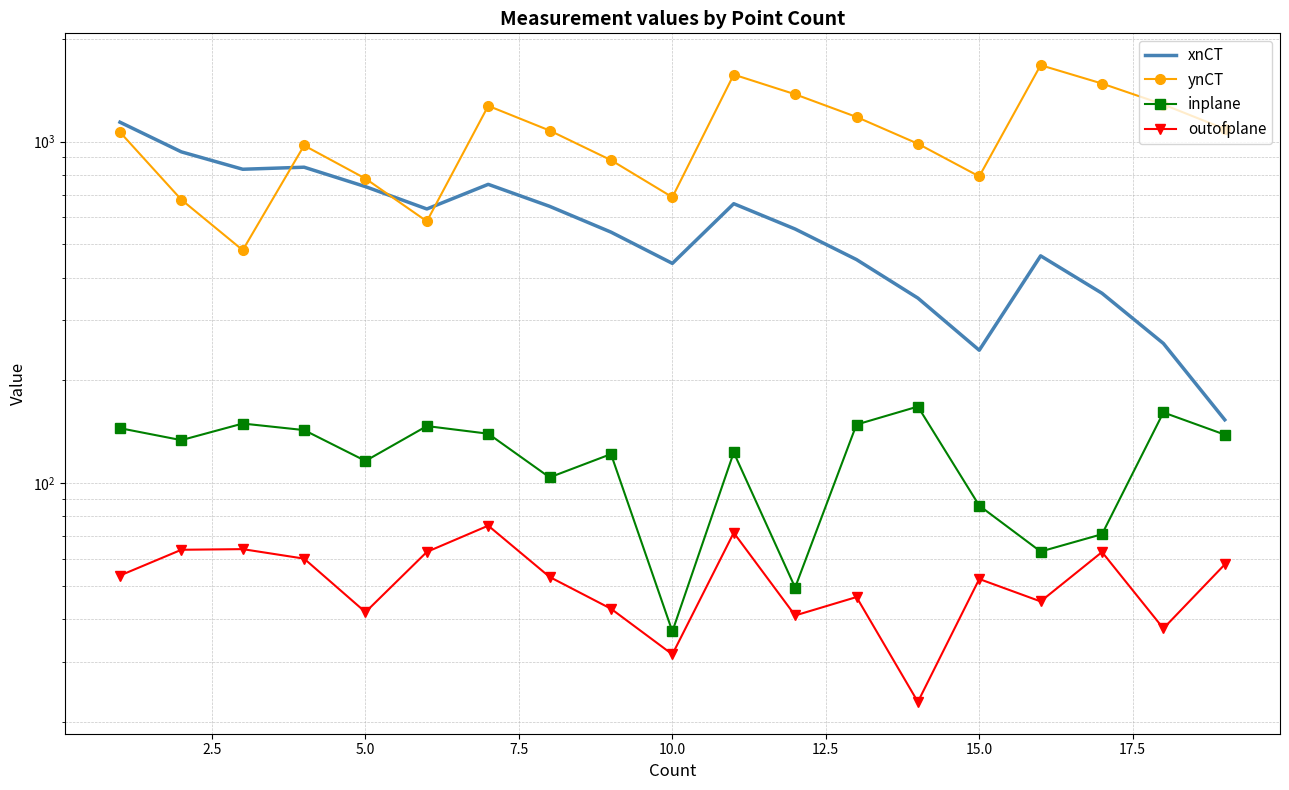

Which series has the largest range (max minus min)?

ynCT